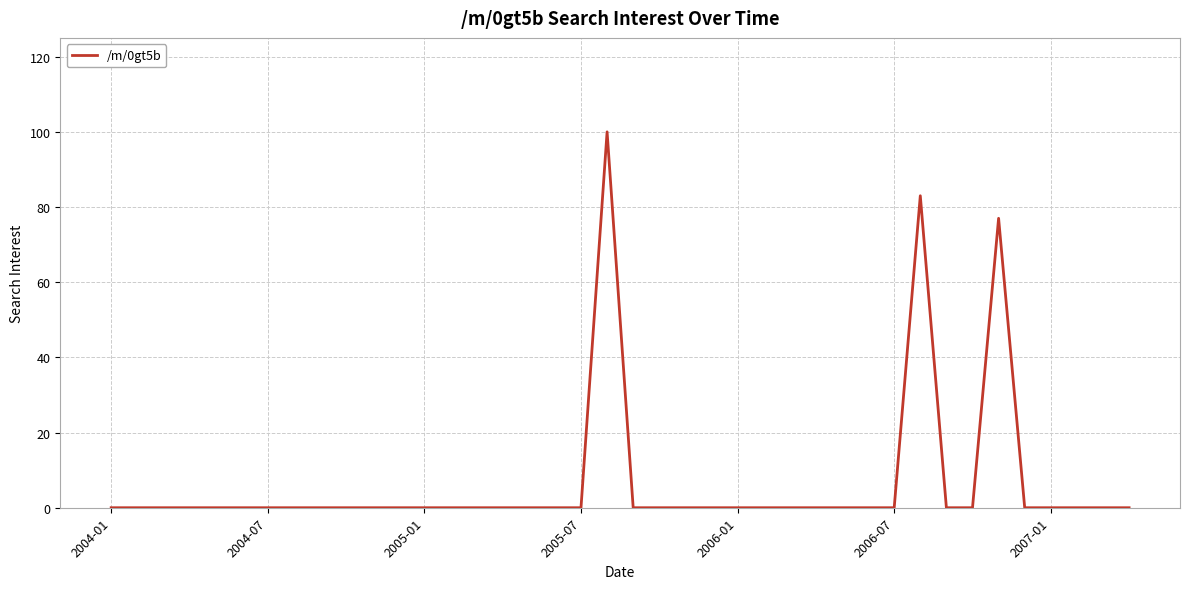

Count the number of categories in the chart.

40